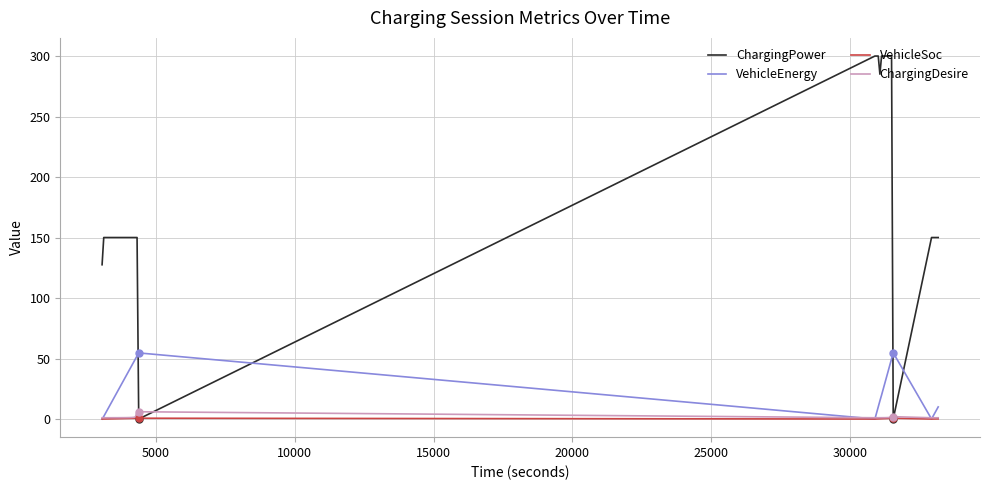

Which series has the widest spread of values?

ChargingPower